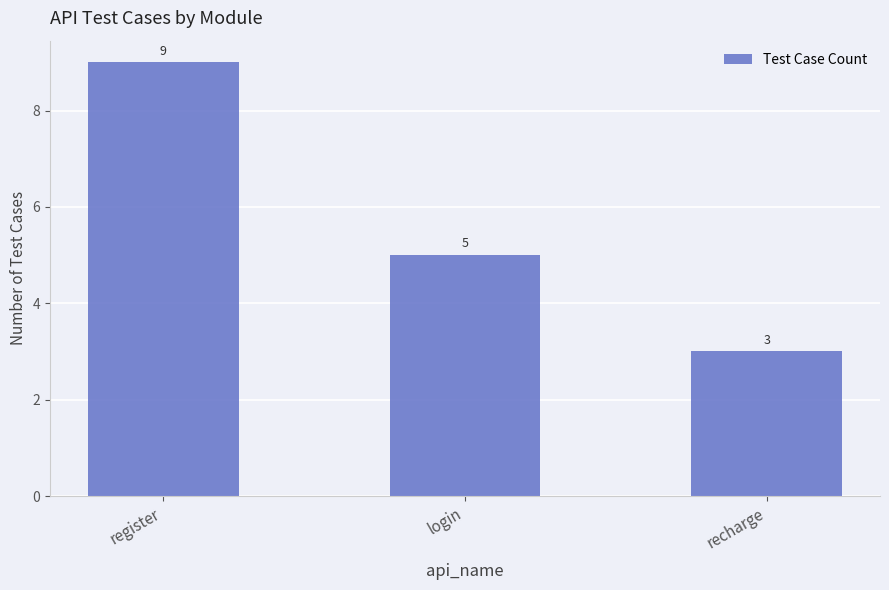

Count the values in the range 3 to 9.

3